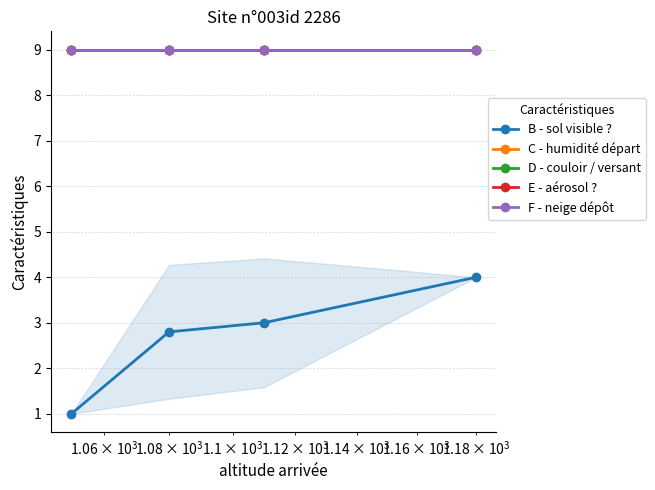

What is the average value of the F - neige dépôt series?

9.0